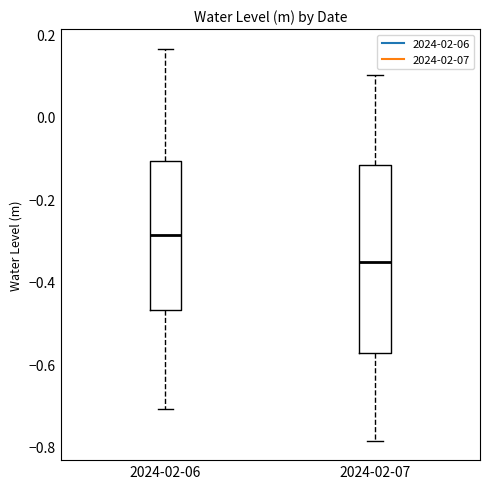

Reading left to right, read every box against the y-axis: the position of its median line, the range the box covers, and the ends of its whiskers. The values are not printed on the chart, so give them approximately, as read against the axis.

2024-02-06: median -0.28, box -0.46 to -0.10, whiskers -0.70 to 0.16
2024-02-07: median -0.36, box -0.58 to -0.12, whiskers -0.78 to 0.10